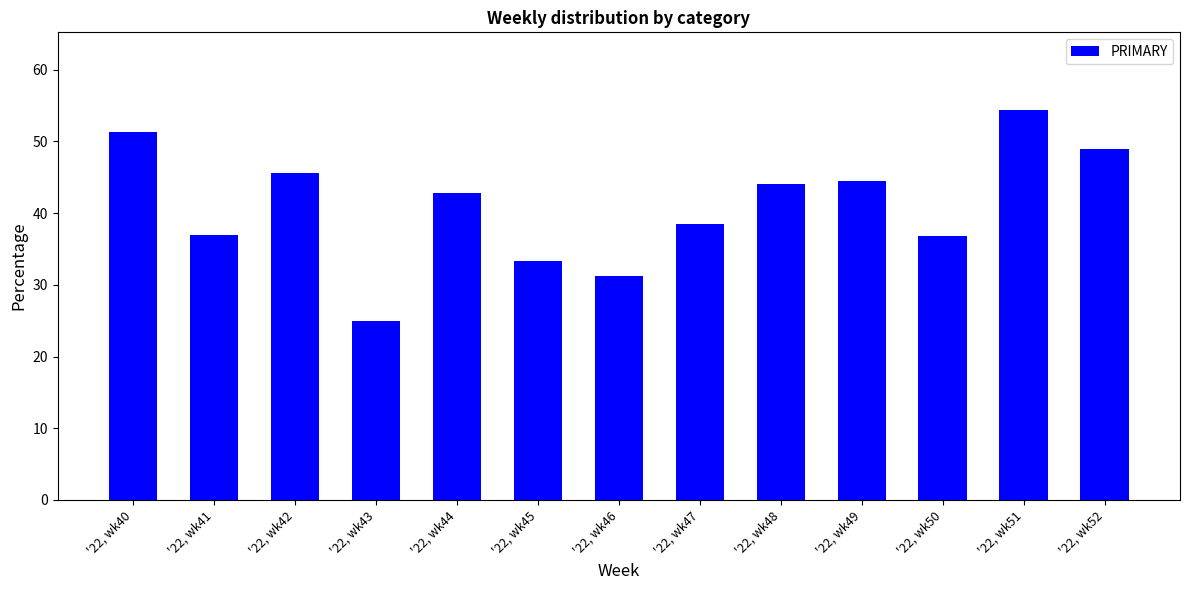

List the labels in order of value, smallest first.

'22, wk43, '22, wk46, '22, wk45, '22, wk50, '22, wk41, '22, wk47, '22, wk44, '22, wk48, '22, wk49, '22, wk42, '22, wk52, '22, wk40, '22, wk51